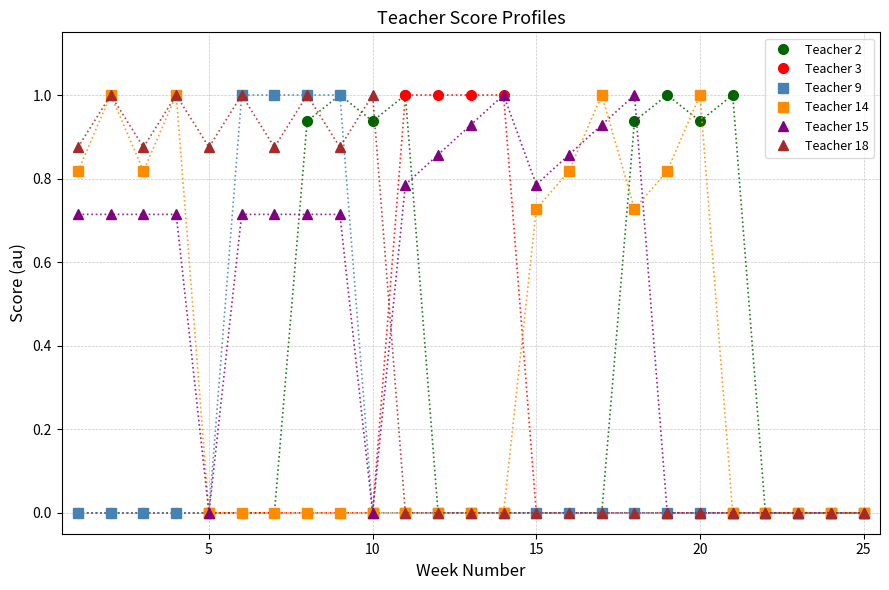

True or false: Teacher 18 has more than 1 points higher than both neighbors.

True